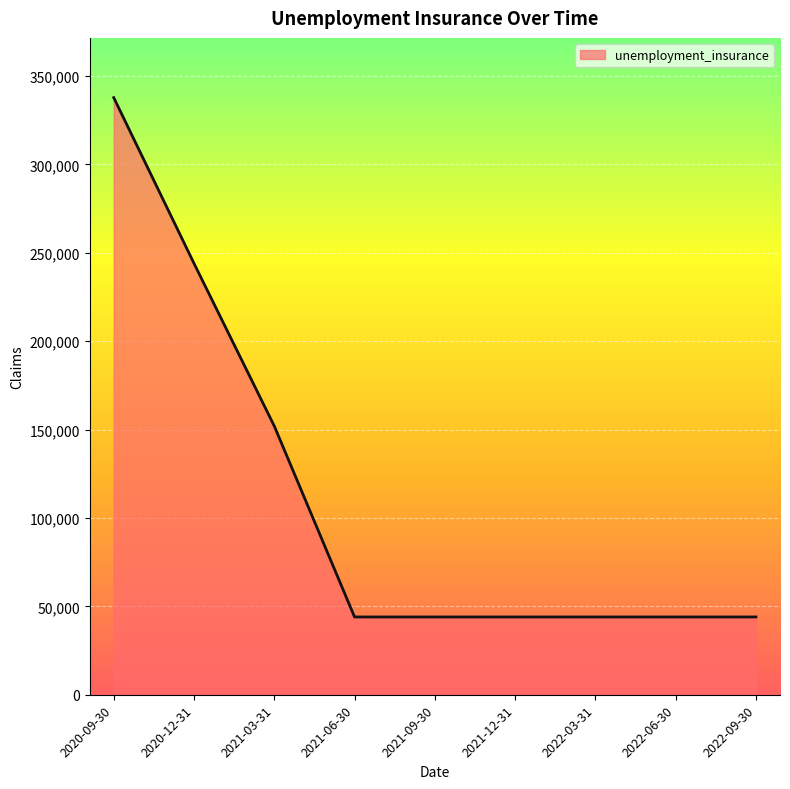

Is it true that the value at 2021-09-30 is 73264?

False